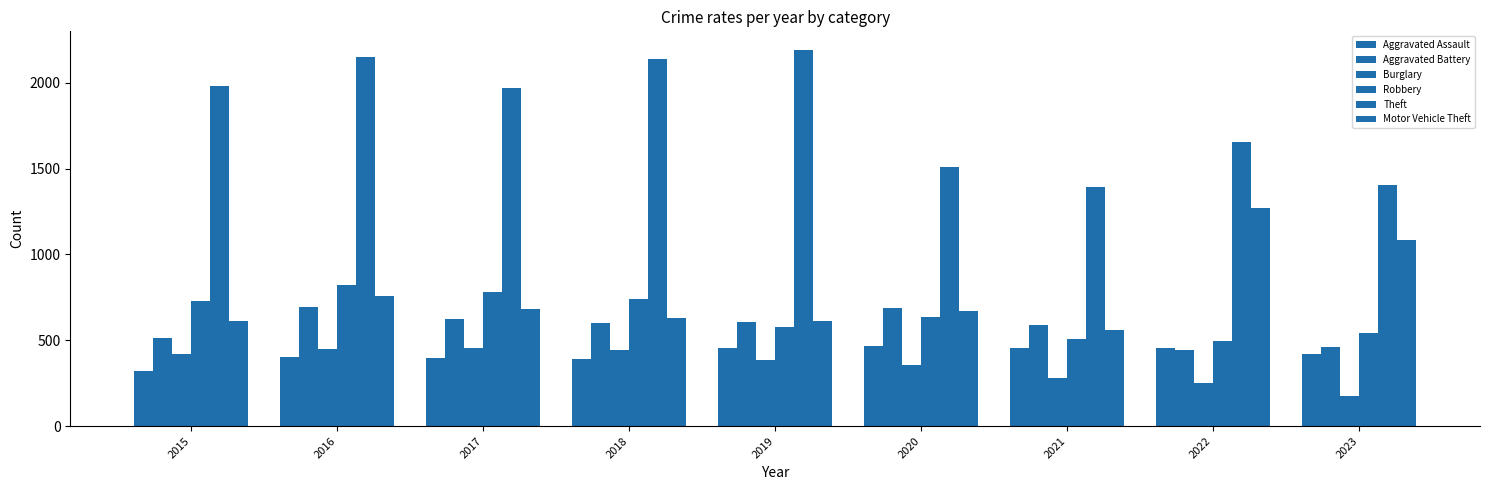

At how many categories does at least one series exceed 450?

9